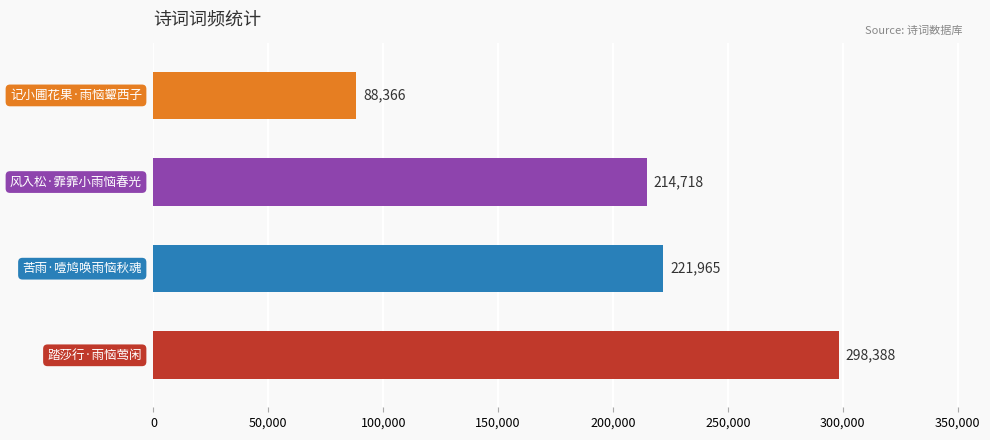

Count the number of data series in this chart.

1